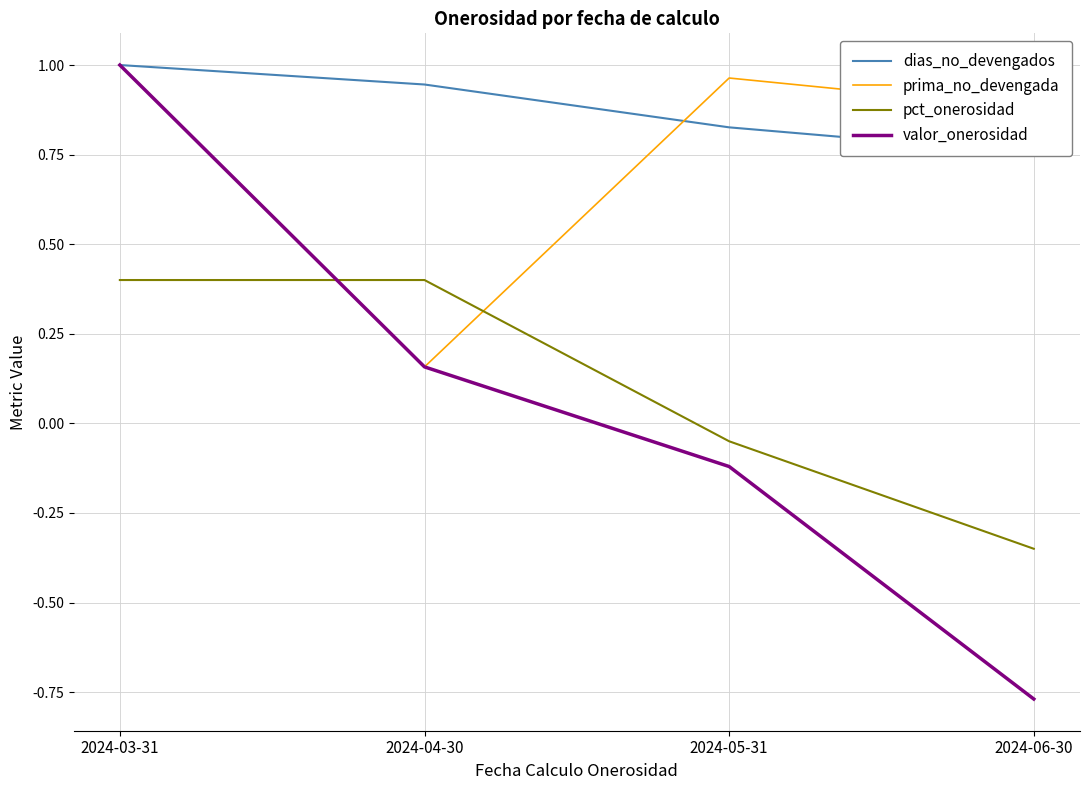

What is the difference between the maximum and minimum values in the prima_no_devengada series?

0.8